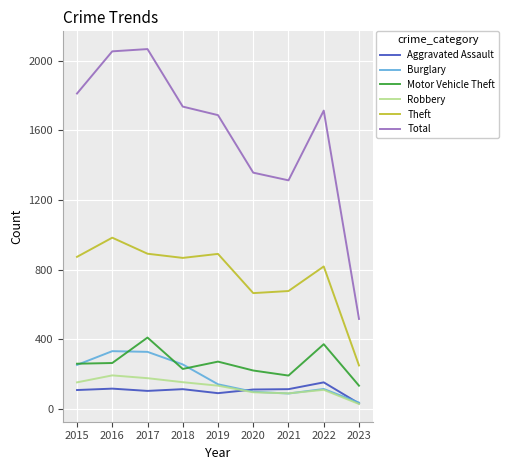

Where is the first local minimum for Total?

2021